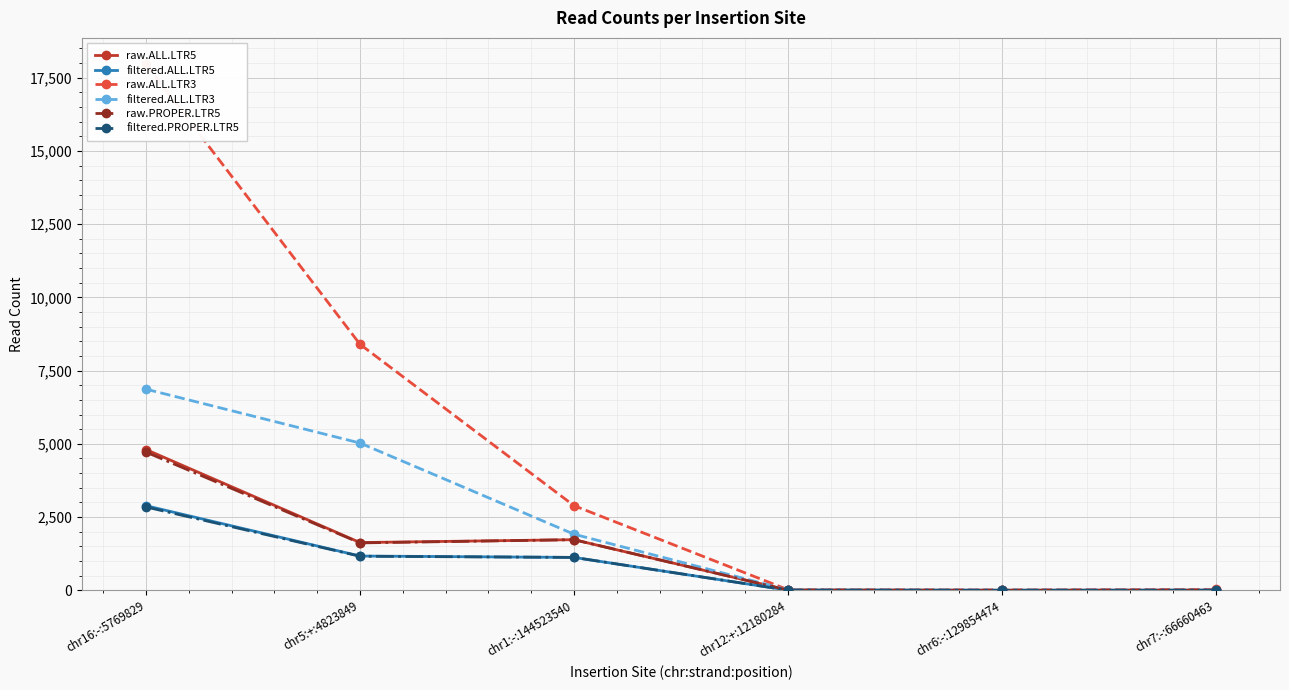

True or false: raw.ALL.LTR5 and filtered.ALL.LTR5 cross at least once.

False